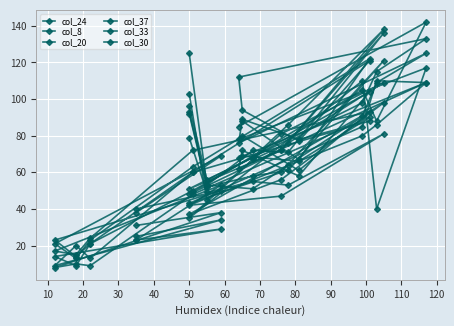

What is the difference between the highest and lowest values at 90?

33